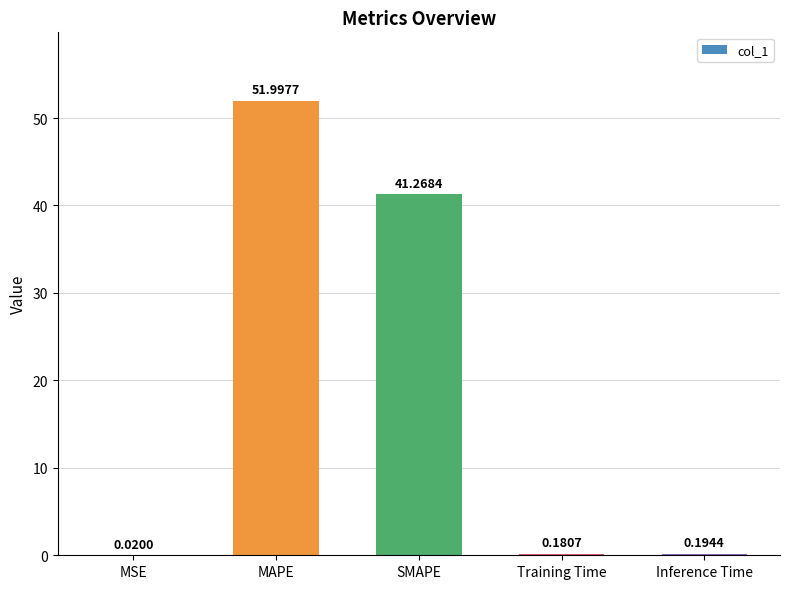

What is the sum of the values at MSE and MAPE?

52.0